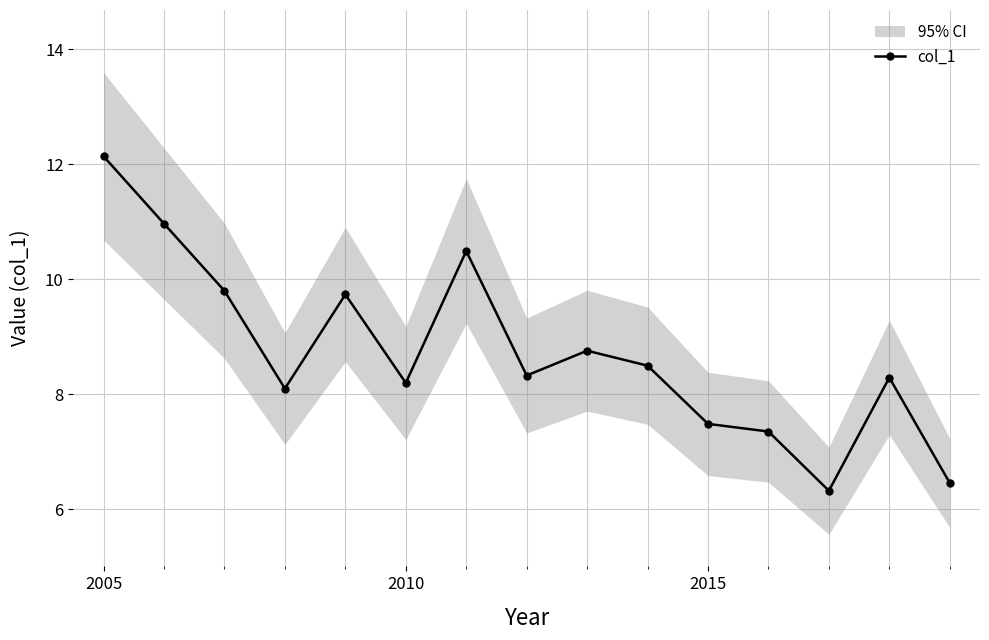

How many data points are above 8?

11